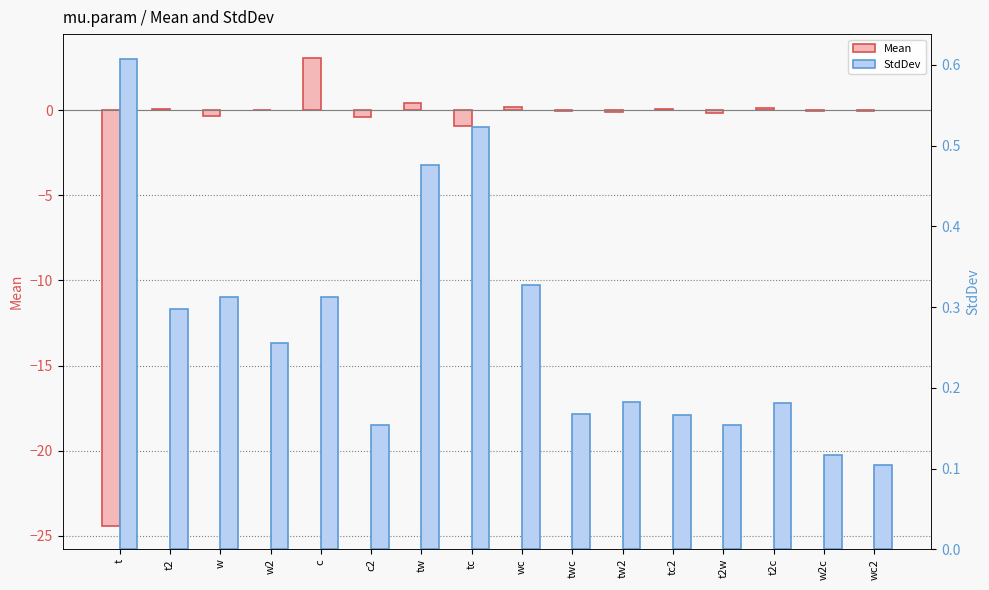

What is the approximate value of StdDev at t2w?

0.2